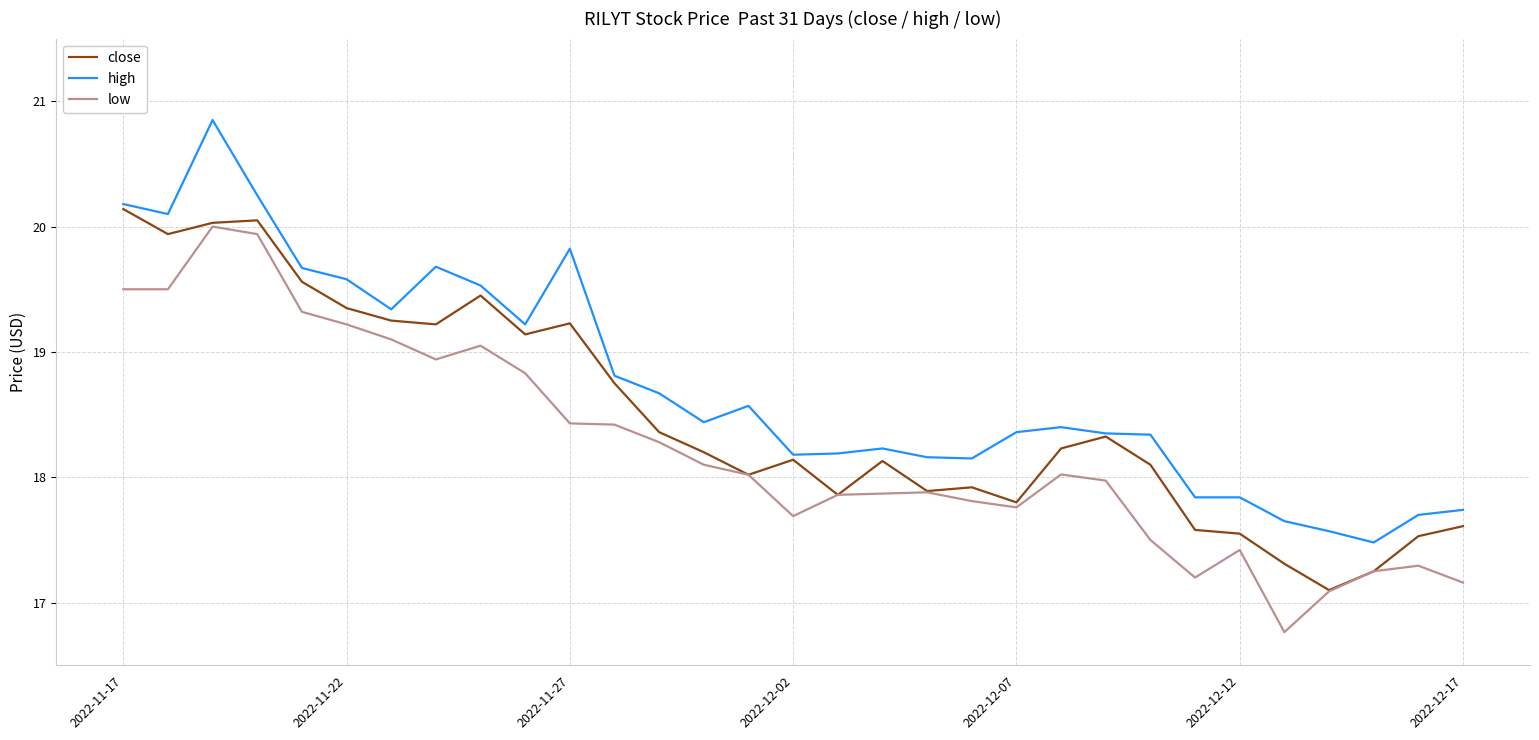

What are all the series names shown in the legend?

close, high, low